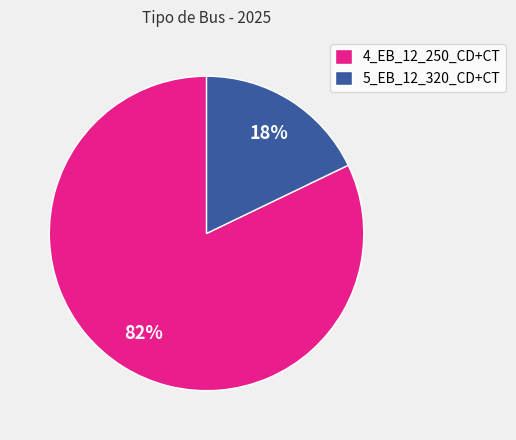

Rank the categories by value from highest to lowest.

4_EB_12_250_CD+CT, 5_EB_12_320_CD+CT